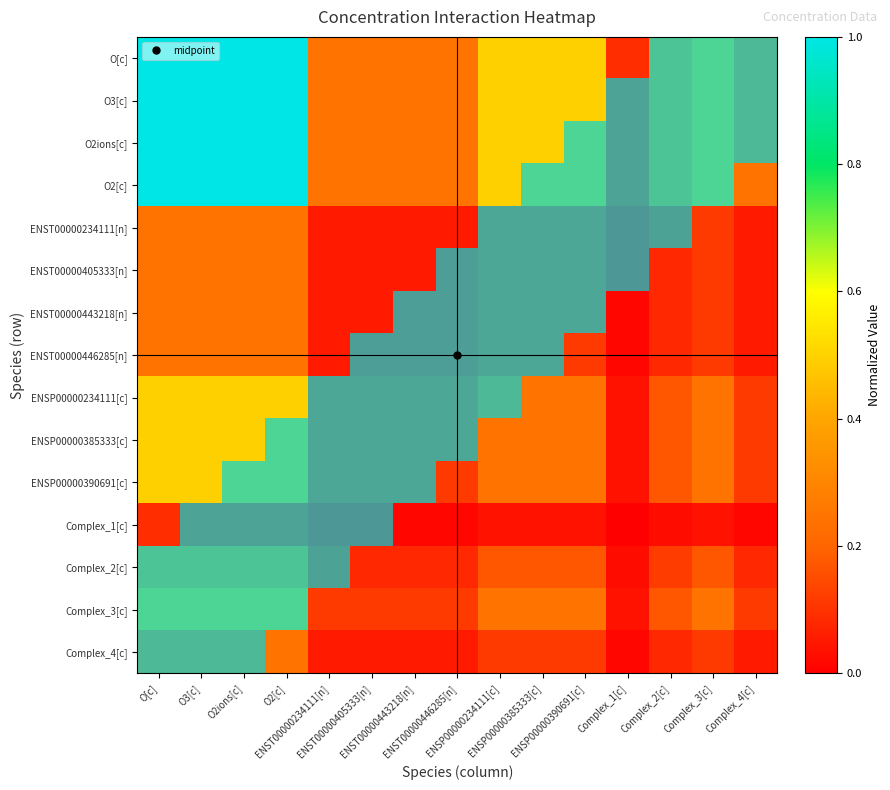

How many distinct data groups are displayed?

15